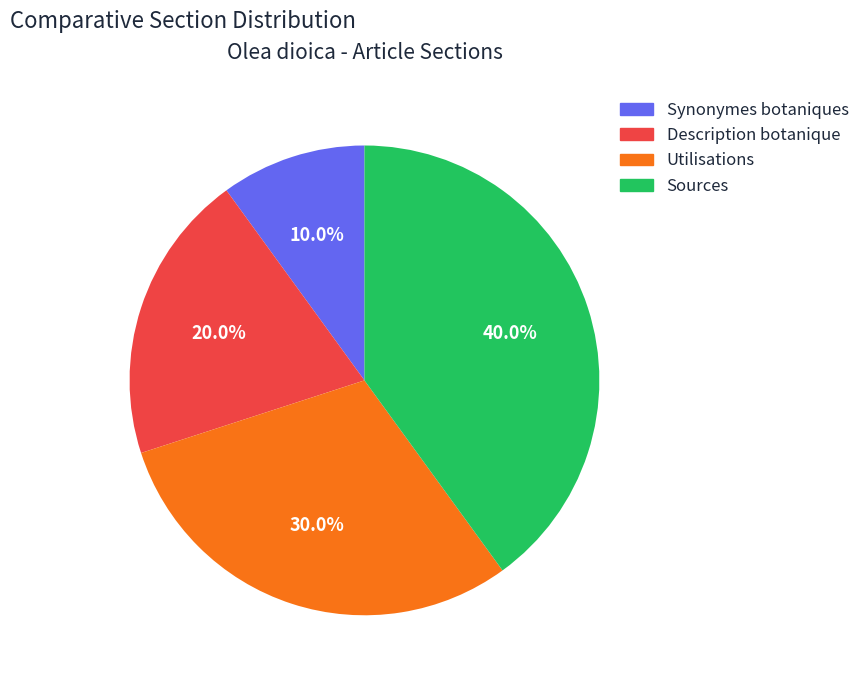

How many slices are in this pie chart?

4